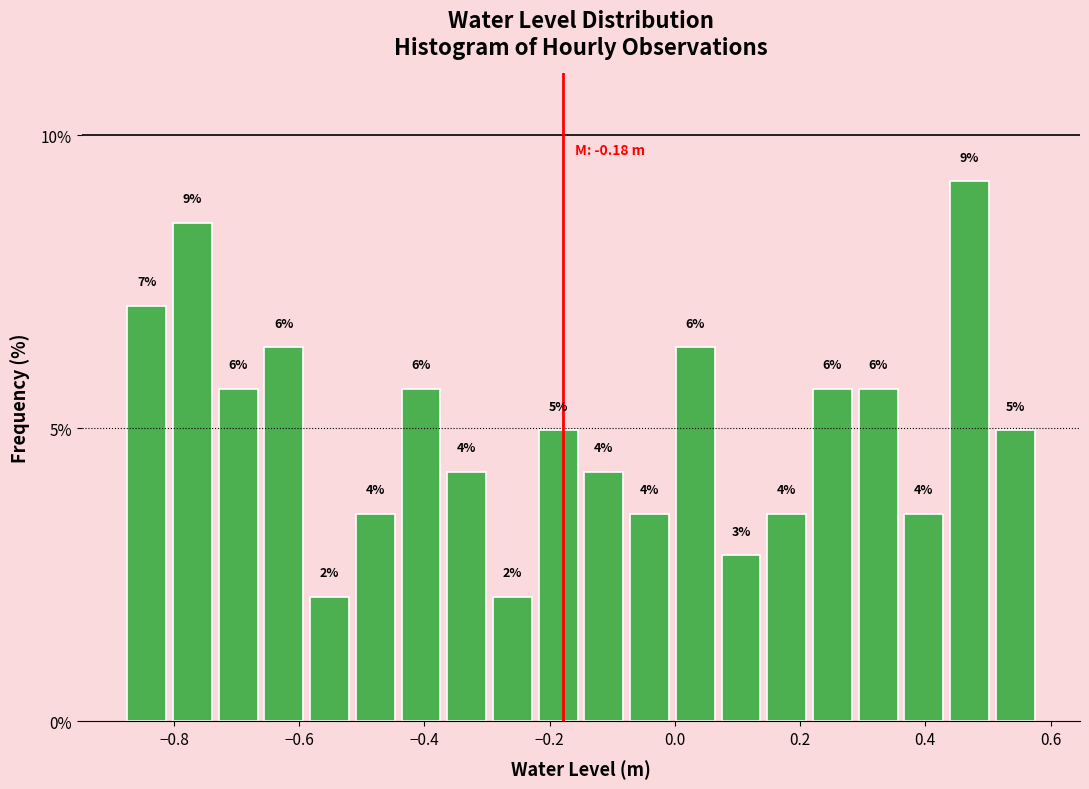

Read against the x-axis, roughly where is the centre of the tallest bar?

0.48